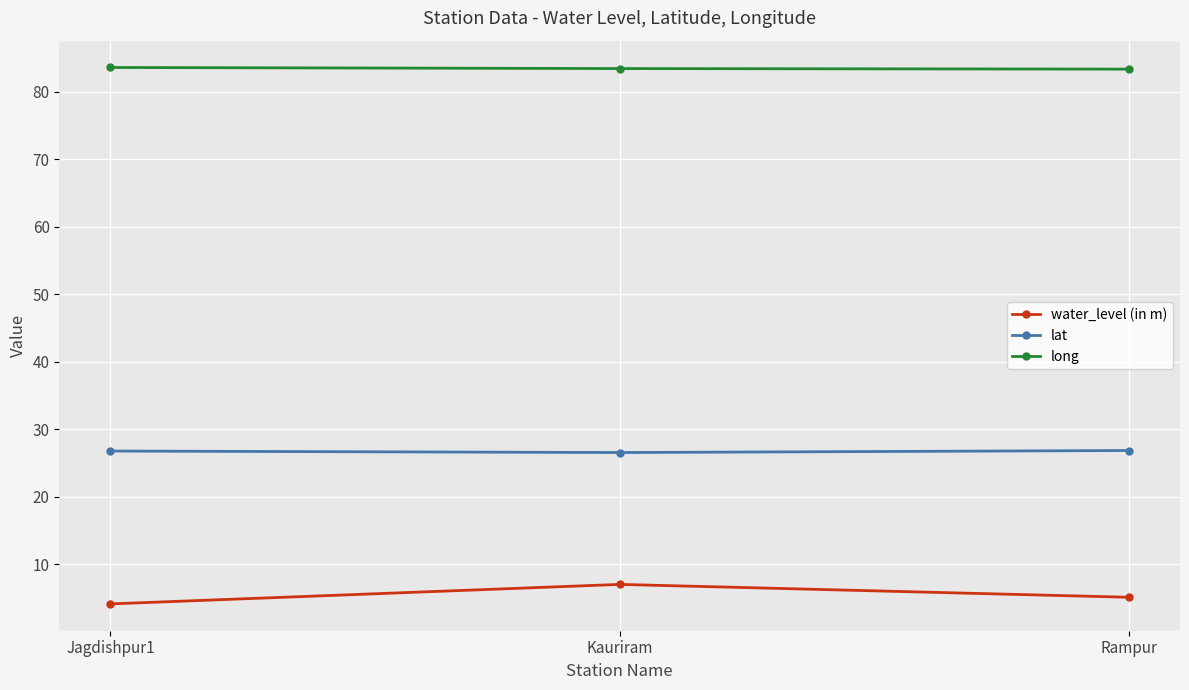

Is it true that lat equals 26.5 at Kauriram?

True